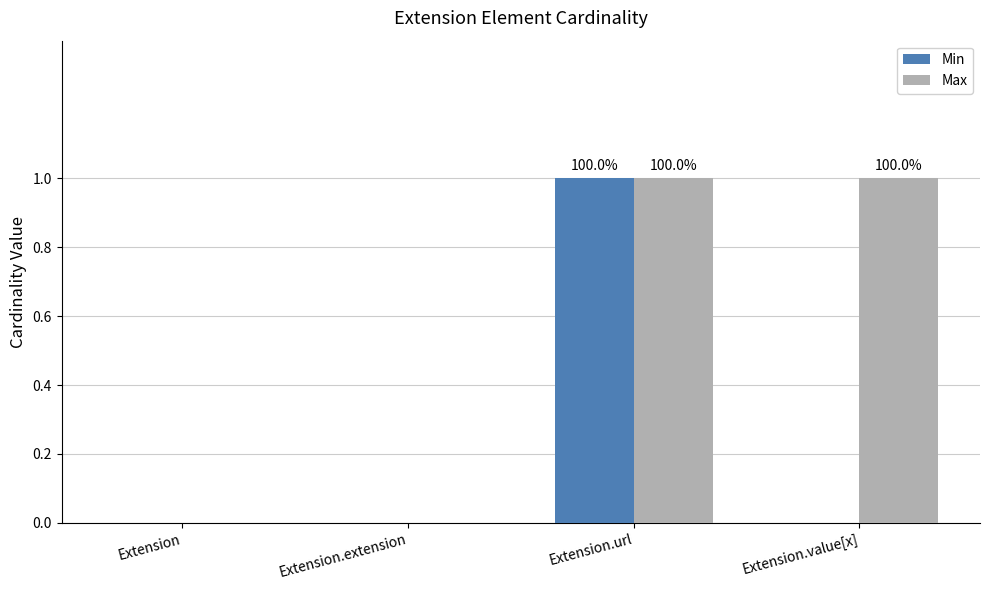

Which series has the largest total across all categories?

Max